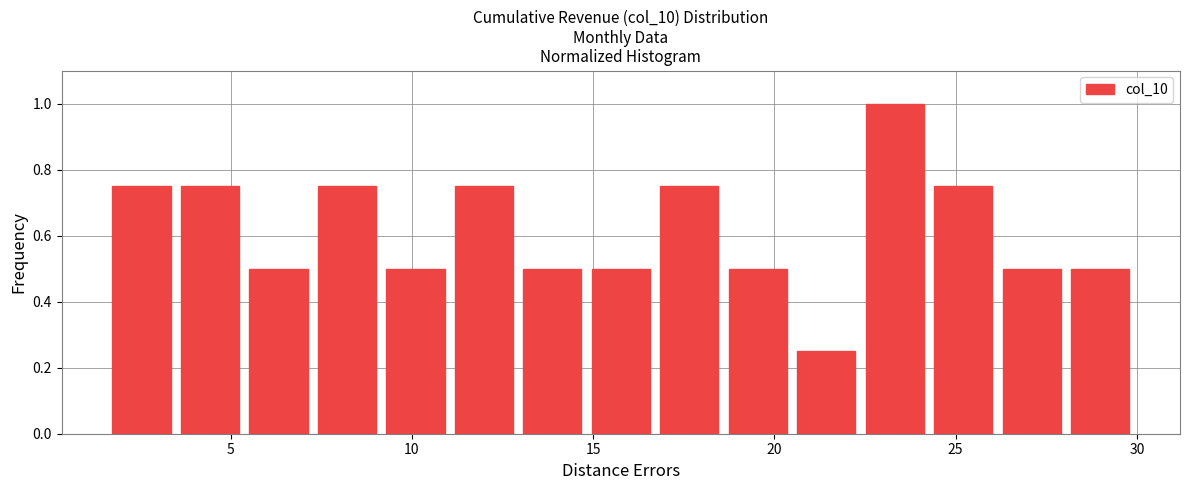

Around what value on the x-axis is the tallest bar? Give the approximate position of its centre, as read against the axis.

23.5